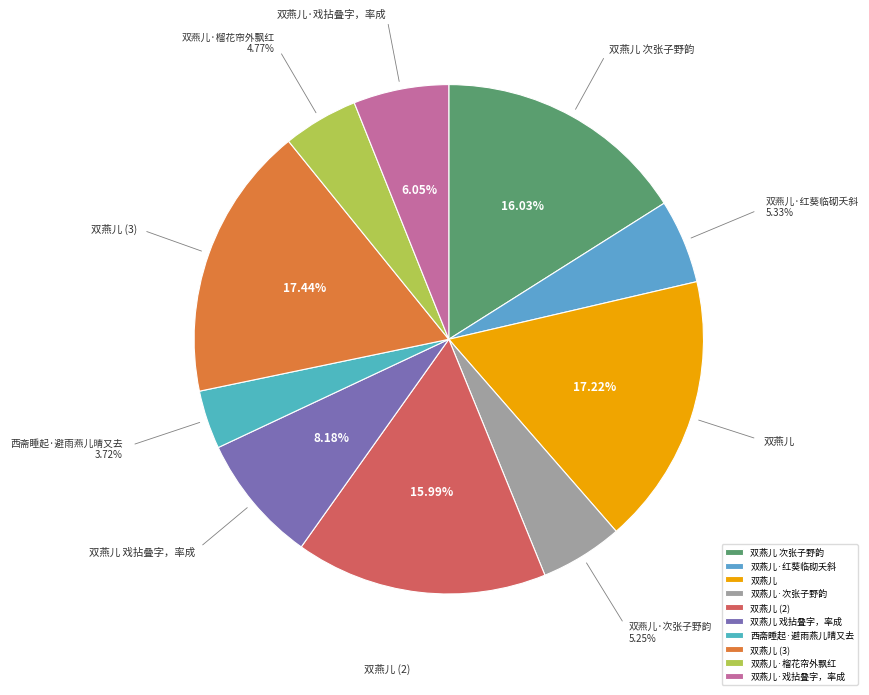

How many slices are in this pie chart?

10